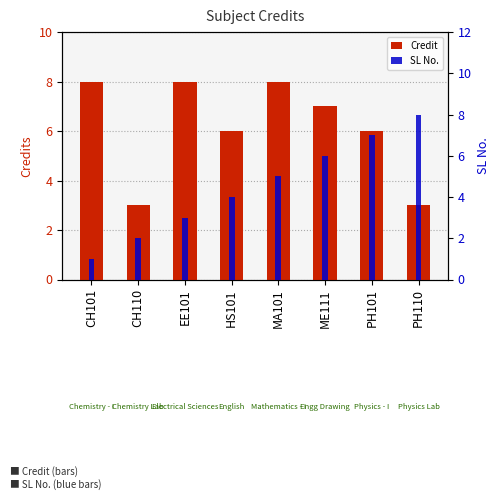

At which label does Credit first exceed 7?

CH101